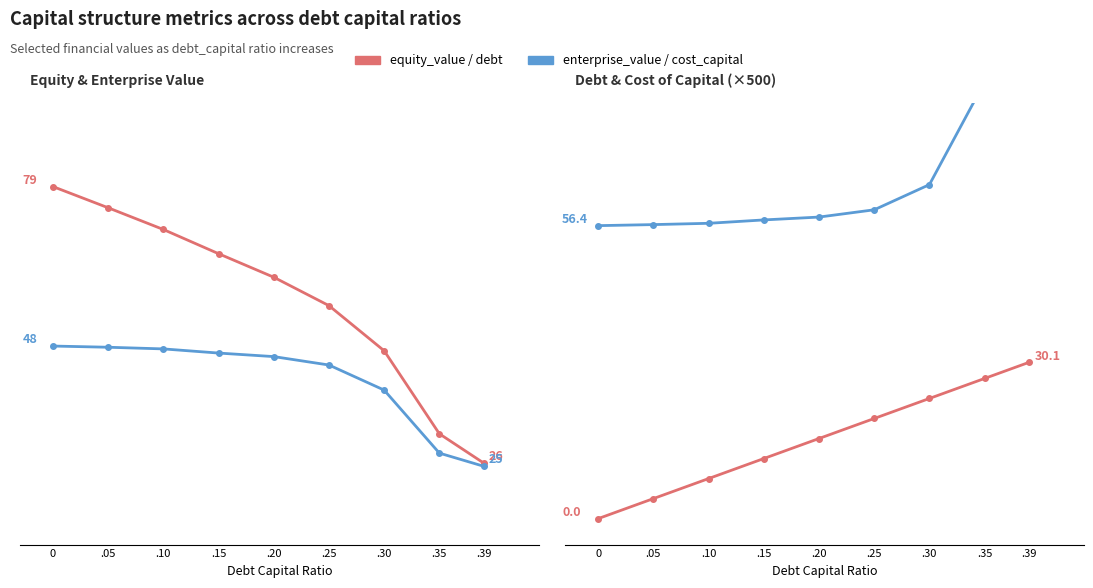

True or false: enterprise_value and equity_value intersect in this chart.

False